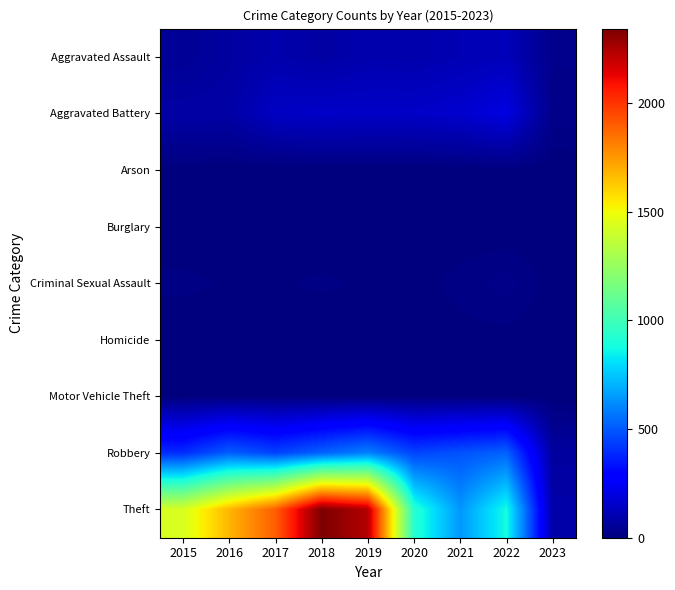

Count the number of categories in the chart.

9